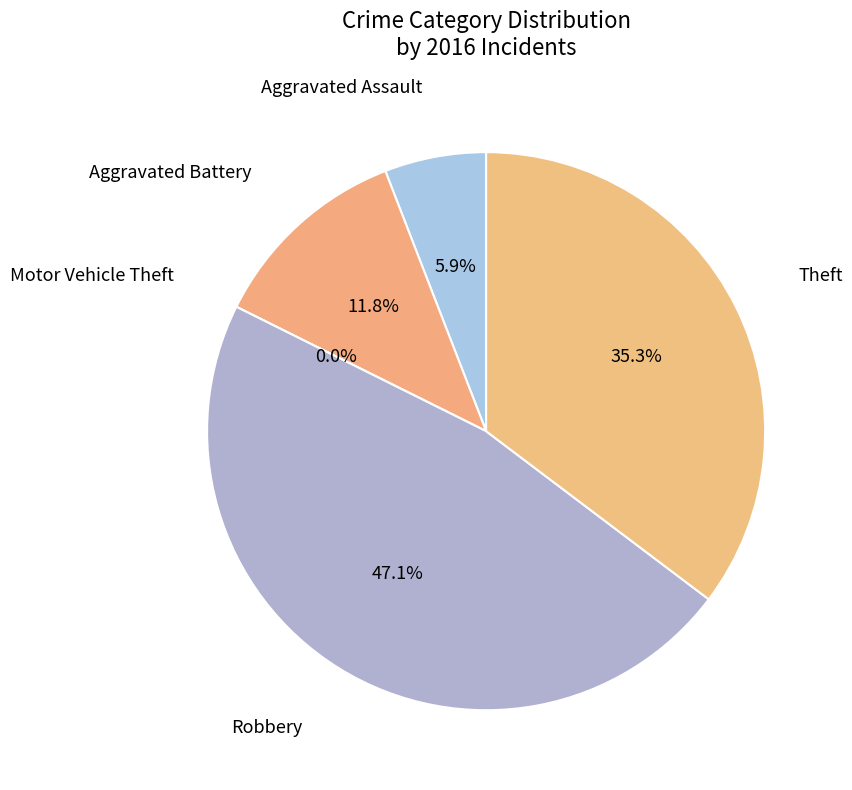

Do Robbery and Aggravated Assault together represent more than half of the pie?

Yes